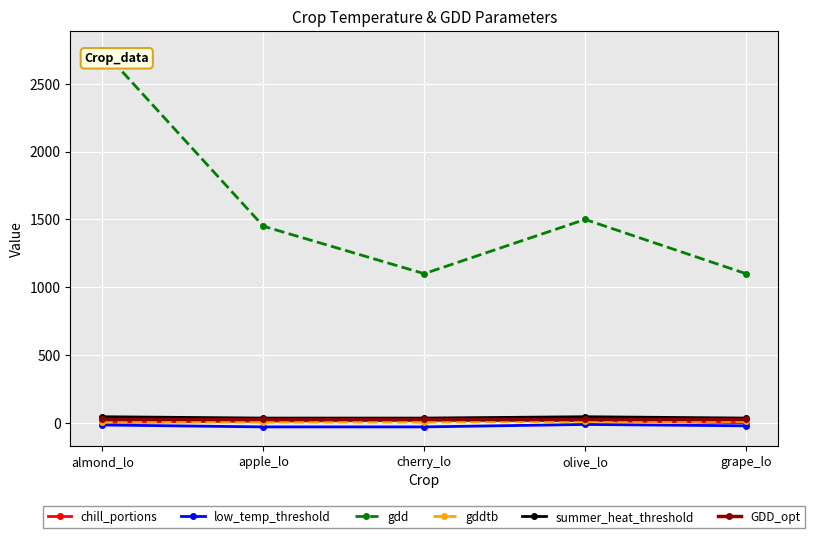

True or false: gddtb and GDD_opt cross at least once.

False